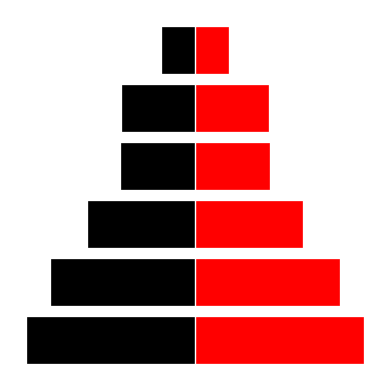

What are all the series names shown in the legend?

col_0_left, col_0